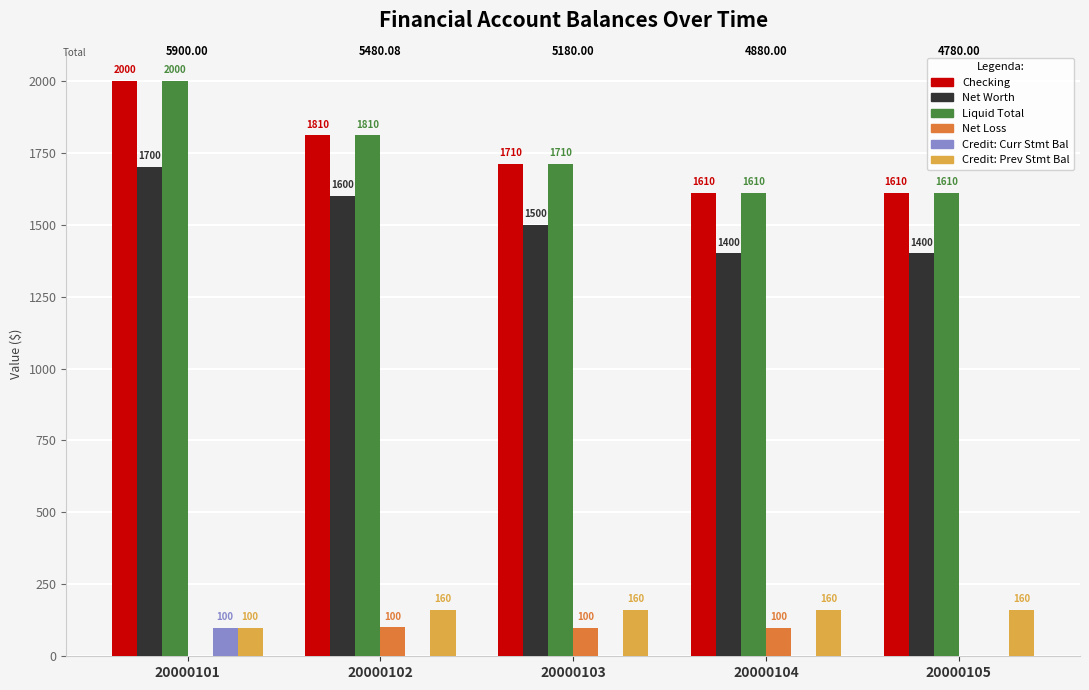

What is the sum of the Credit: Prev Stmt Bal values at 20000102 and 20000104?

320.2